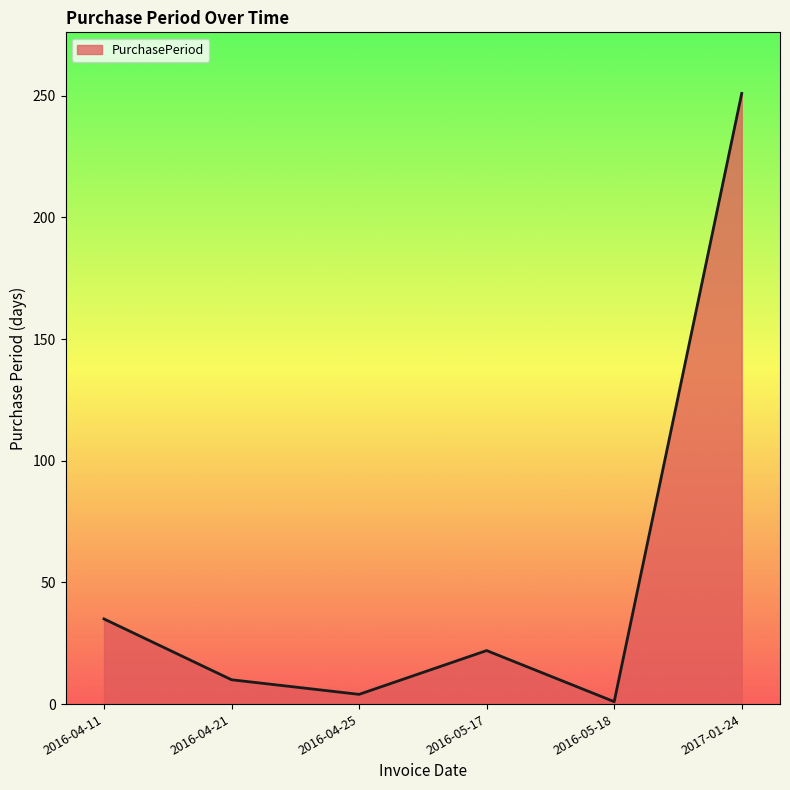

What is the difference between the maximum and second lowest values?

247